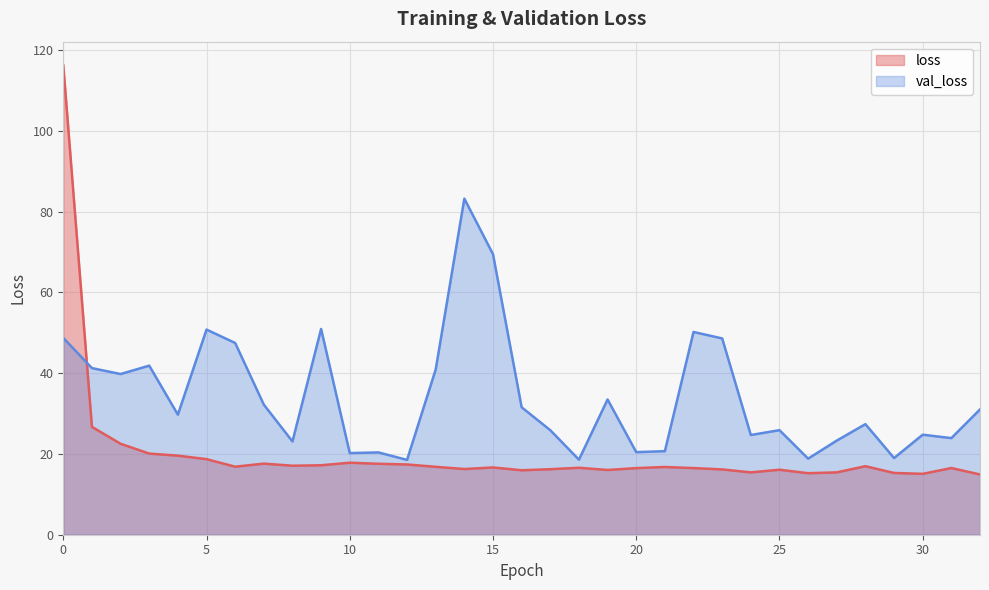

Reading left to right, list all the values displayed in this chart.

loss: 116.2	26.7	22.5	20.1	19.6	18.7	16.8	17.6	17.1	17.2	17.8	17.6	17.4	16.8	16.3	16.7	16.0	16.2	16.6	16.0	16.5	16.8	16.5	16.2	15.4	16.1	15.2	15.4	17.0	15.3	15.1	16.5	14.9
val_loss: 48.7	41.2	39.8	41.9	29.7	50.8	47.5	32.2	23.1	50.9	20.2	20.4	18.5	40.9	83.2	69.4	31.5	25.9	18.6	33.5	20.4	20.7	50.2	48.6	24.7	25.9	18.8	23.3	27.4	19.0	24.8	23.9	31.0